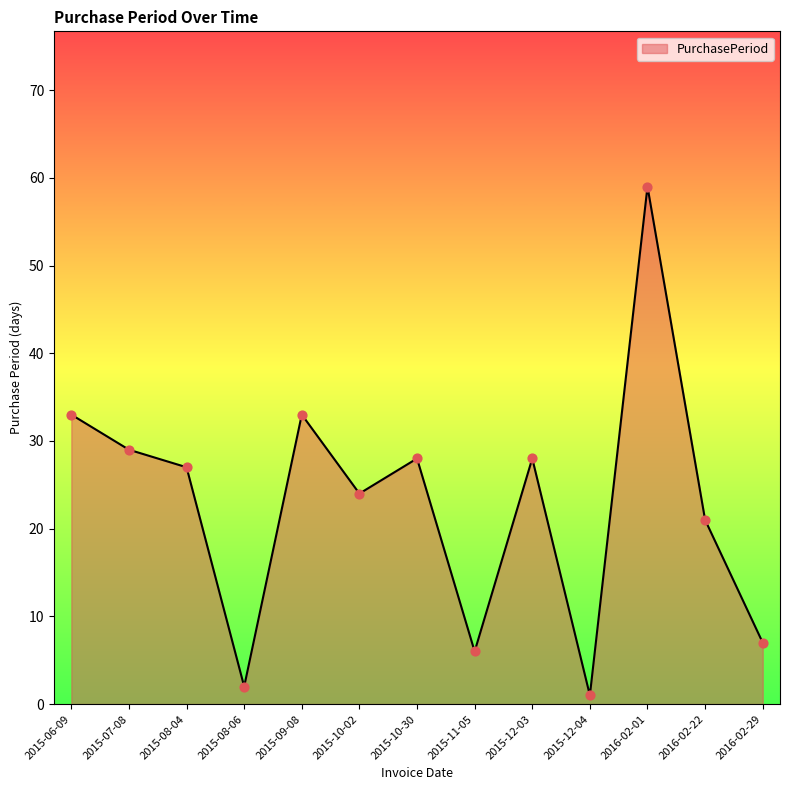

What is the ratio of the value at 2015-10-30 to the value at 2016-02-01?

0.5